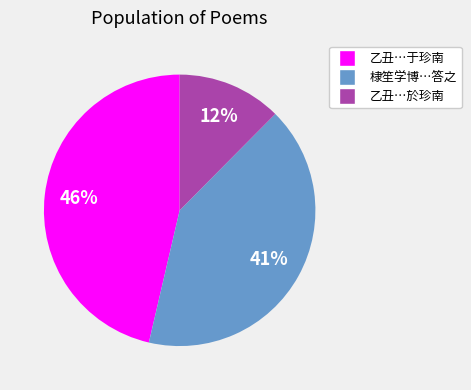

To the nearest percent, what is the difference between the largest and smallest slice percentages?

34%